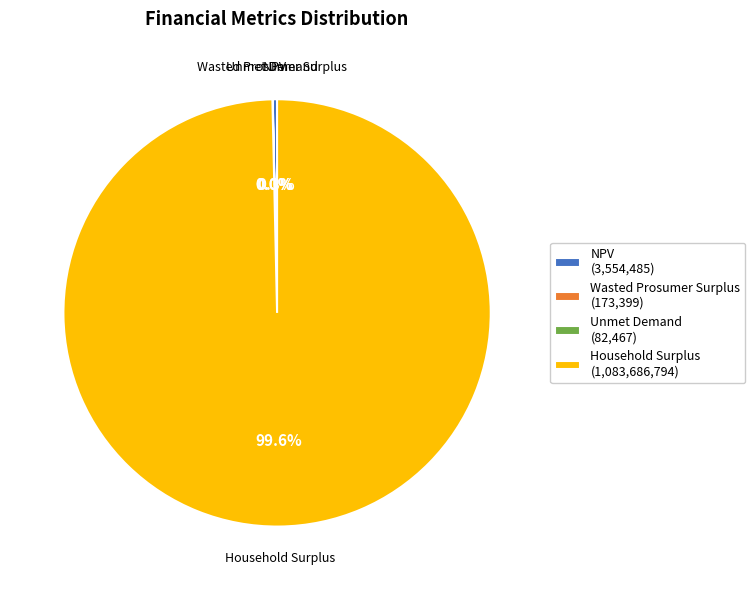

Is Household Surplus (1,083,686,794) the majority of the pie?

Yes